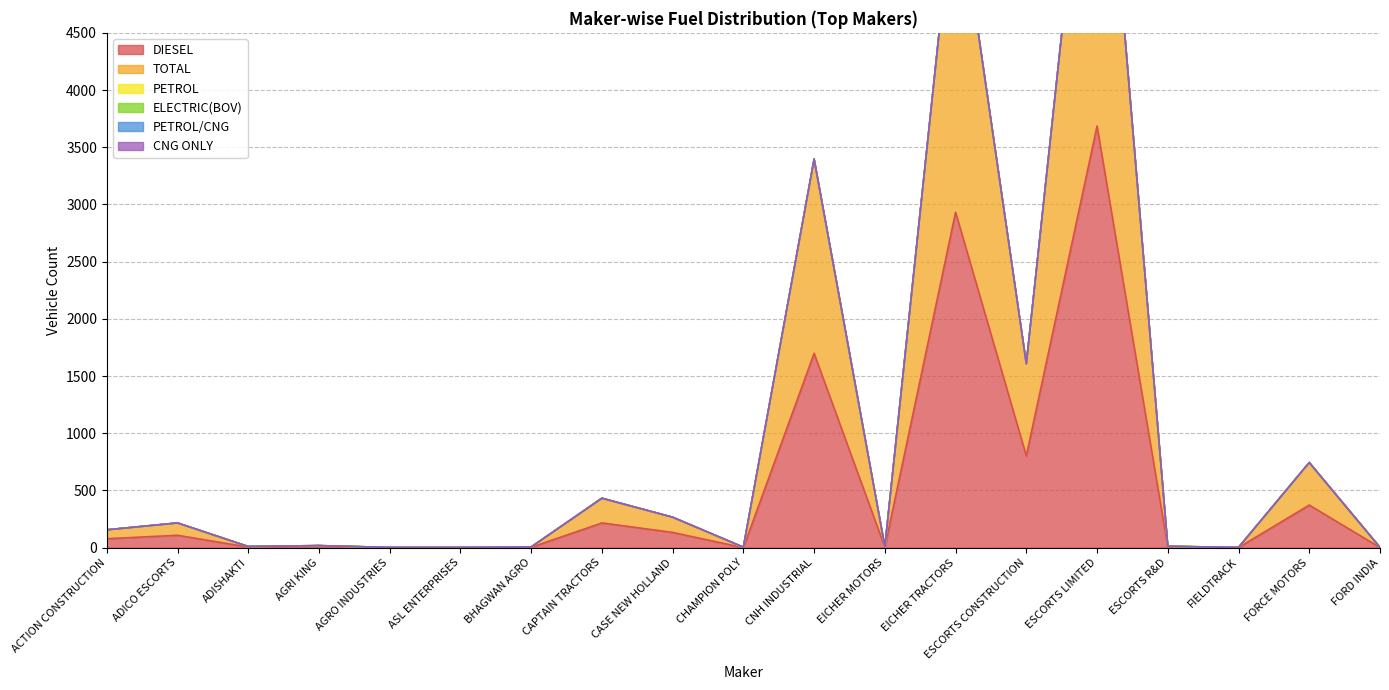

What is the sum of the DIESEL values at CNH INDUSTRIAL and AGRO INDUSTRIES?

1699